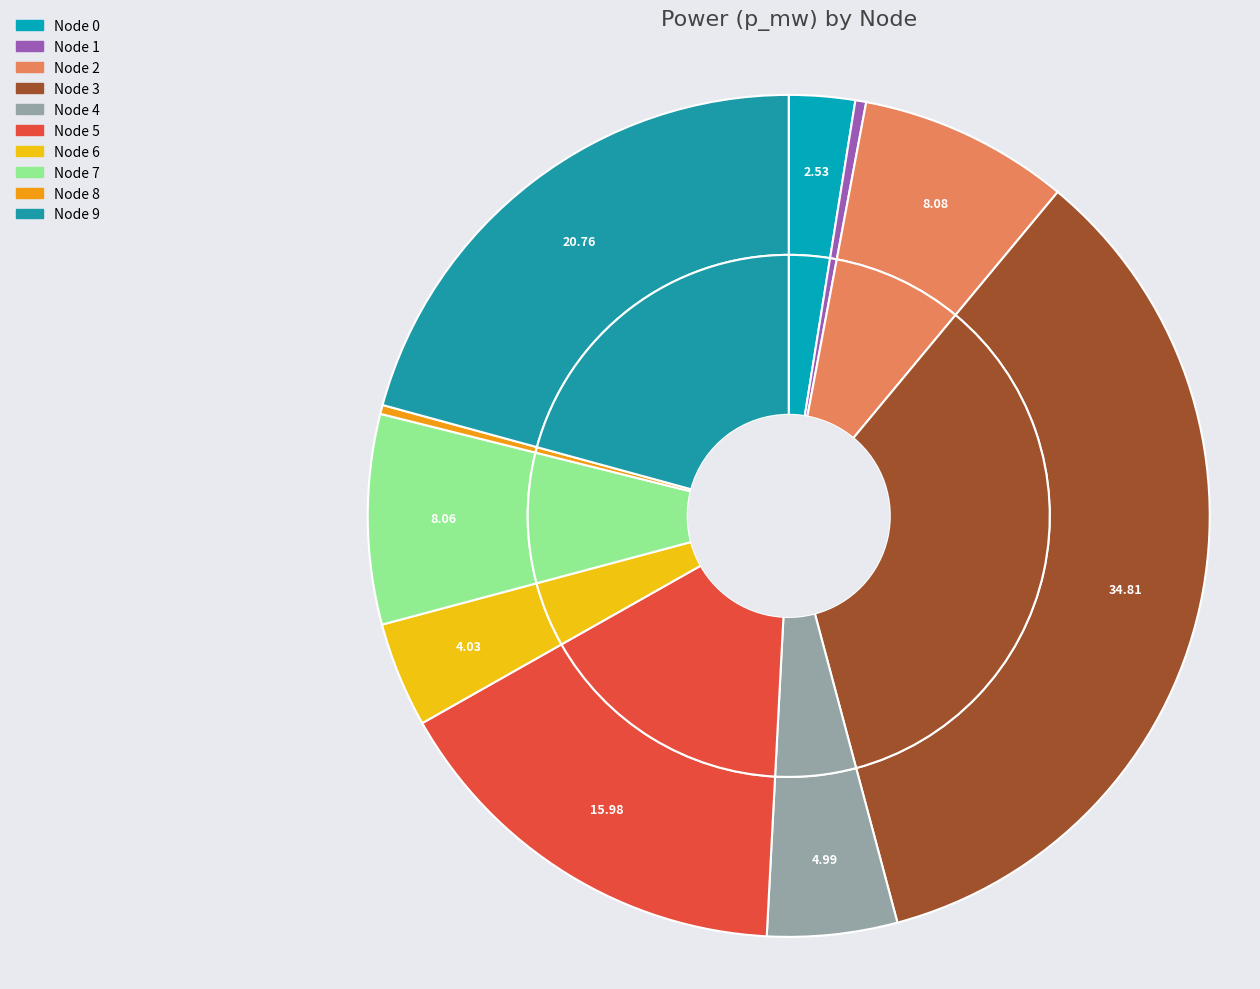

Rank the categories by value from lowest to highest.

8, 1, 0, 6, 4, 7, 2, 5, 9, 3